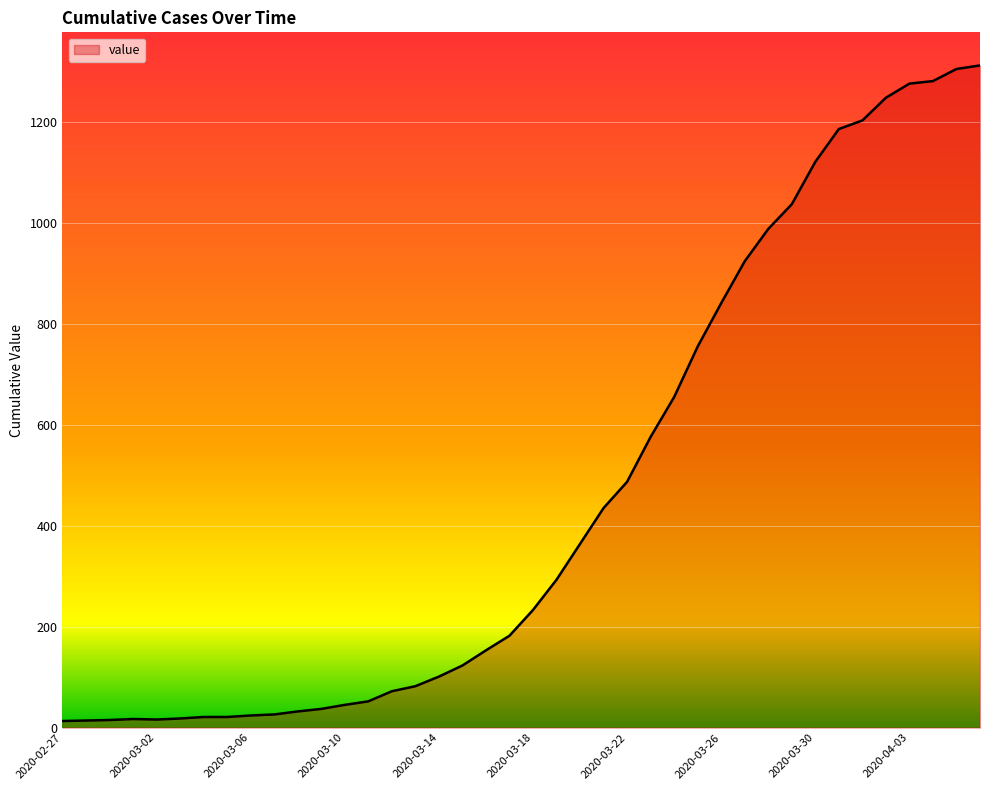

What is the maximum value shown in the chart?

1312